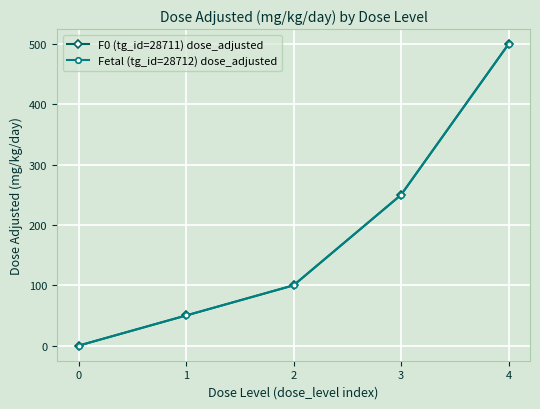

Which series has the widest spread of values?

F0 (tg_id=28711) dose_adjusted